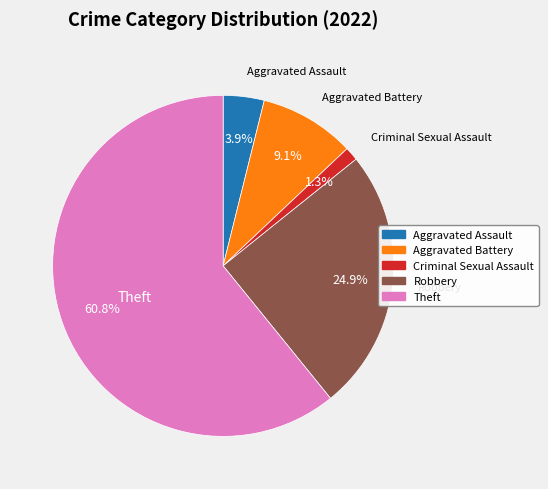

Is there a majority slice in this chart?

Yes